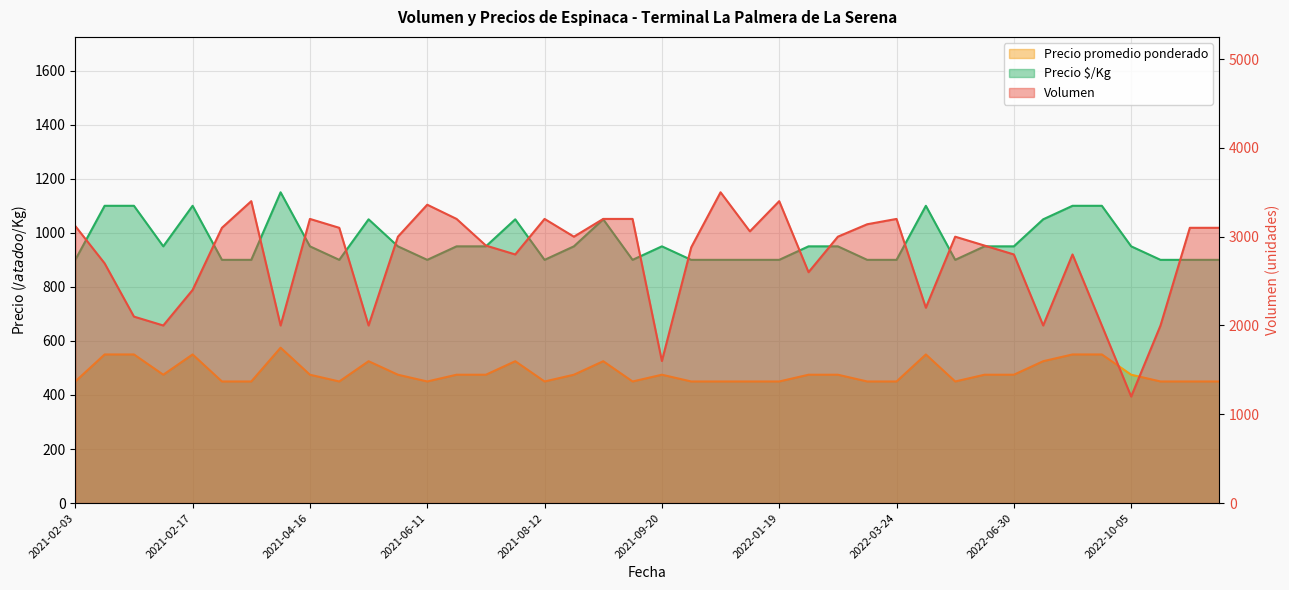

What is the label of the 1st point from the left?

2021-02-03